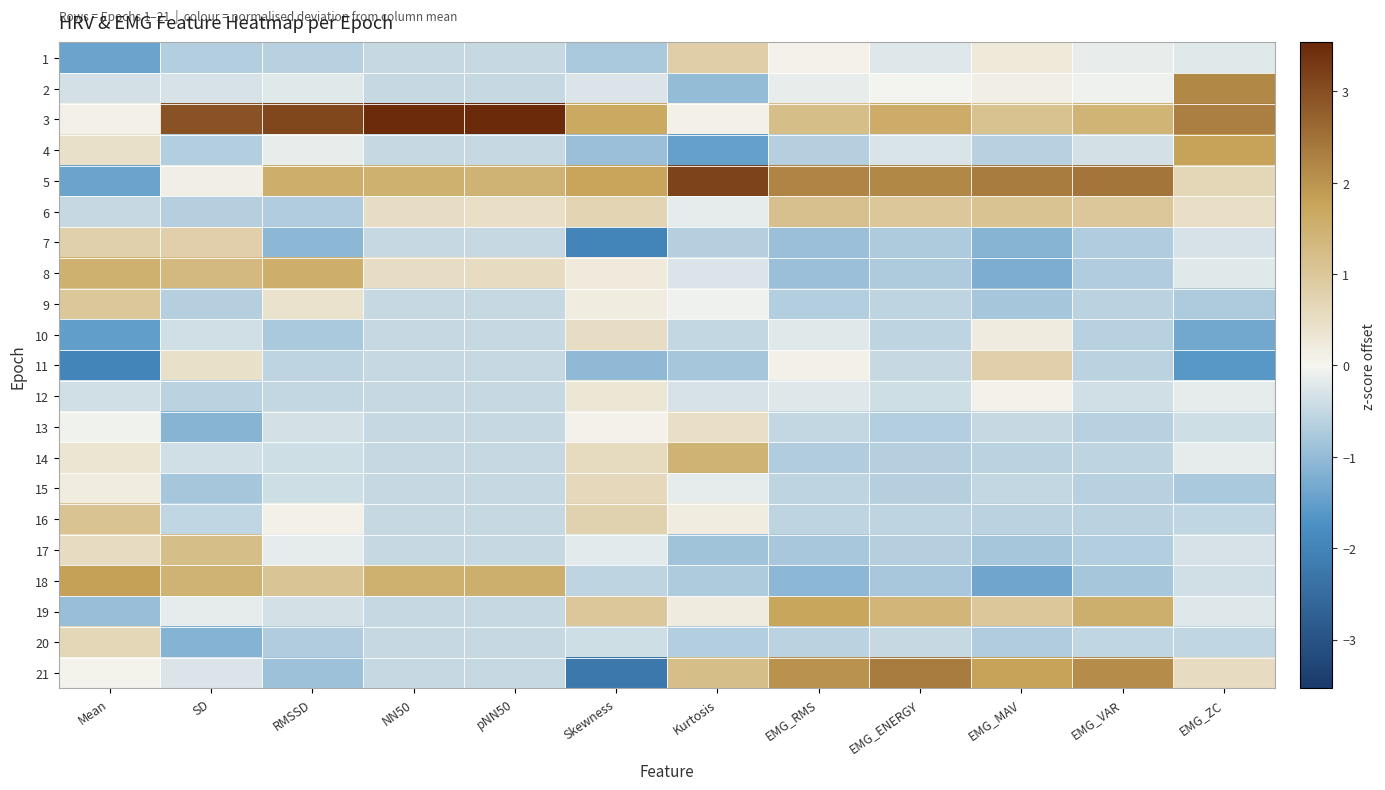

Reading left to right, list all the values displayed in this chart.

1: Mean=-1.4	SD=-0.7	RMSSD=-0.6	NN50=-0.5	pNN50=-0.5	Skewness=-0.7	Kurtosis=0.8	EMG_RMS=0.1	EMG_ENERGY=-0.2	EMG_MAV=0.3	EMG_VAR=-0.1	EMG_ZC=-0.2
2: Mean=-0.4	SD=-0.3	RMSSD=-0.2	NN50=-0.5	pNN50=-0.5	Skewness=-0.3	Kurtosis=-1.0	EMG_RMS=-0.1	EMG_ENERGY=-0.0	EMG_MAV=0.1	EMG_VAR=-0.1	EMG_ZC=2.2
3: Mean=0.1	SD=3.0	RMSSD=3.1	NN50=3.5	pNN50=3.5	Skewness=1.7	Kurtosis=0.1	EMG_RMS=1.2	EMG_ENERGY=1.6	EMG_MAV=1.1	EMG_VAR=1.4	EMG_ZC=2.3
4: Mean=0.5	SD=-0.7	RMSSD=-0.1	NN50=-0.5	pNN50=-0.5	Skewness=-0.9	Kurtosis=-1.5	EMG_RMS=-0.6	EMG_ENERGY=-0.3	EMG_MAV=-0.6	EMG_VAR=-0.4	EMG_ZC=1.8
5: Mean=-1.4	SD=0.1	RMSSD=1.6	NN50=1.5	pNN50=1.4	Skewness=1.7	Kurtosis=3.2	EMG_RMS=2.2	EMG_ENERGY=2.2	EMG_MAV=2.4	EMG_VAR=2.4	EMG_ZC=0.7
6: Mean=-0.5	SD=-0.6	RMSSD=-0.7	NN50=0.5	pNN50=0.5	Skewness=0.7	Kurtosis=-0.1	EMG_RMS=1.1	EMG_ENERGY=1.0	EMG_MAV=1.1	EMG_VAR=1.0	EMG_ZC=0.5
7: Mean=0.8	SD=0.8	RMSSD=-1.1	NN50=-0.5	pNN50=-0.5	Skewness=-2.0	Kurtosis=-0.6	EMG_RMS=-0.9	EMG_ENERGY=-0.7	EMG_MAV=-1.1	EMG_VAR=-0.7	EMG_ZC=-0.3
8: Mean=1.5	SD=1.3	RMSSD=1.6	NN50=0.5	pNN50=0.5	Skewness=0.2	Kurtosis=-0.3	EMG_RMS=-0.9	EMG_ENERGY=-0.7	EMG_MAV=-1.2	EMG_VAR=-0.7	EMG_ZC=-0.2
9: Mean=1.0	SD=-0.6	RMSSD=0.4	NN50=-0.5	pNN50=-0.5	Skewness=0.2	Kurtosis=-0.1	EMG_RMS=-0.7	EMG_ENERGY=-0.6	EMG_MAV=-0.8	EMG_VAR=-0.6	EMG_ZC=-0.7
10: Mean=-1.5	SD=-0.4	RMSSD=-0.8	NN50=-0.5	pNN50=-0.5	Skewness=0.5	Kurtosis=-0.5	EMG_RMS=-0.2	EMG_ENERGY=-0.6	EMG_MAV=0.2	EMG_VAR=-0.6	EMG_ZC=-1.3
11: Mean=-2.0	SD=0.5	RMSSD=-0.6	NN50=-0.5	pNN50=-0.5	Skewness=-1.0	Kurtosis=-0.8	EMG_RMS=0.1	EMG_ENERGY=-0.5	EMG_MAV=0.8	EMG_VAR=-0.6	EMG_ZC=-1.6
12: Mean=-0.4	SD=-0.6	RMSSD=-0.5	NN50=-0.5	pNN50=-0.5	Skewness=0.3	Kurtosis=-0.3	EMG_RMS=-0.2	EMG_ENERGY=-0.4	EMG_MAV=0.1	EMG_VAR=-0.4	EMG_ZC=-0.2
13: Mean=-0.0	SD=-1.1	RMSSD=-0.3	NN50=-0.5	pNN50=-0.5	Skewness=0.1	Kurtosis=0.5	EMG_RMS=-0.5	EMG_ENERGY=-0.7	EMG_MAV=-0.5	EMG_VAR=-0.6	EMG_ZC=-0.4
14: Mean=0.4	SD=-0.4	RMSSD=-0.4	NN50=-0.5	pNN50=-0.5	Skewness=0.6	Kurtosis=1.5	EMG_RMS=-0.7	EMG_ENERGY=-0.7	EMG_MAV=-0.6	EMG_VAR=-0.6	EMG_ZC=-0.2
15: Mean=0.2	SD=-0.8	RMSSD=-0.4	NN50=-0.5	pNN50=-0.5	Skewness=0.6	Kurtosis=-0.2	EMG_RMS=-0.6	EMG_ENERGY=-0.6	EMG_MAV=-0.5	EMG_VAR=-0.6	EMG_ZC=-0.8
16: Mean=1.1	SD=-0.5	RMSSD=0.1	NN50=-0.5	pNN50=-0.5	Skewness=0.8	Kurtosis=0.2	EMG_RMS=-0.6	EMG_ENERGY=-0.6	EMG_MAV=-0.6	EMG_VAR=-0.6	EMG_ZC=-0.5
17: Mean=0.5	SD=1.2	RMSSD=-0.1	NN50=-0.5	pNN50=-0.5	Skewness=-0.2	Kurtosis=-0.9	EMG_RMS=-0.8	EMG_ENERGY=-0.7	EMG_MAV=-0.8	EMG_VAR=-0.7	EMG_ZC=-0.3
18: Mean=1.8	SD=1.5	RMSSD=1.1	NN50=1.5	pNN50=1.5	Skewness=-0.6	Kurtosis=-0.7	EMG_RMS=-1.1	EMG_ENERGY=-0.8	EMG_MAV=-1.4	EMG_VAR=-0.8	EMG_ZC=-0.4
19: Mean=-0.9	SD=-0.1	RMSSD=-0.3	NN50=-0.5	pNN50=-0.5	Skewness=1.0	Kurtosis=0.2	EMG_RMS=1.7	EMG_ENERGY=1.4	EMG_MAV=1.0	EMG_VAR=1.5	EMG_ZC=-0.2
20: Mean=0.7	SD=-1.1	RMSSD=-0.7	NN50=-0.5	pNN50=-0.5	Skewness=-0.4	Kurtosis=-0.7	EMG_RMS=-0.6	EMG_ENERGY=-0.5	EMG_MAV=-0.7	EMG_VAR=-0.5	EMG_ZC=-0.5
21: Mean=0.0	SD=-0.3	RMSSD=-0.9	NN50=-0.5	pNN50=-0.5	Skewness=-2.2	Kurtosis=1.2	EMG_RMS=2.0	EMG_ENERGY=2.4	EMG_MAV=1.8	EMG_VAR=2.1	EMG_ZC=0.5